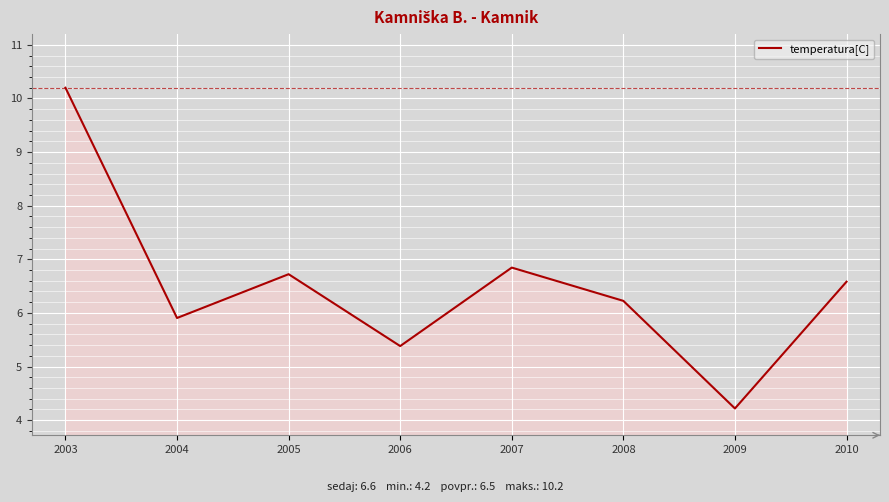

The value at 2003 is 10.2. True or false?

True